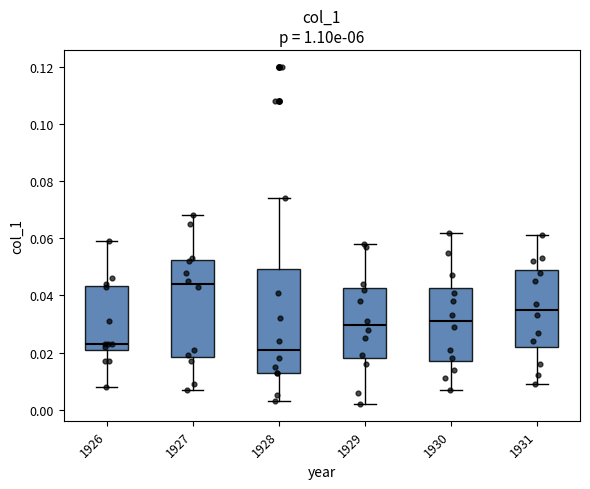

Which box's median line is the lowest?

1928